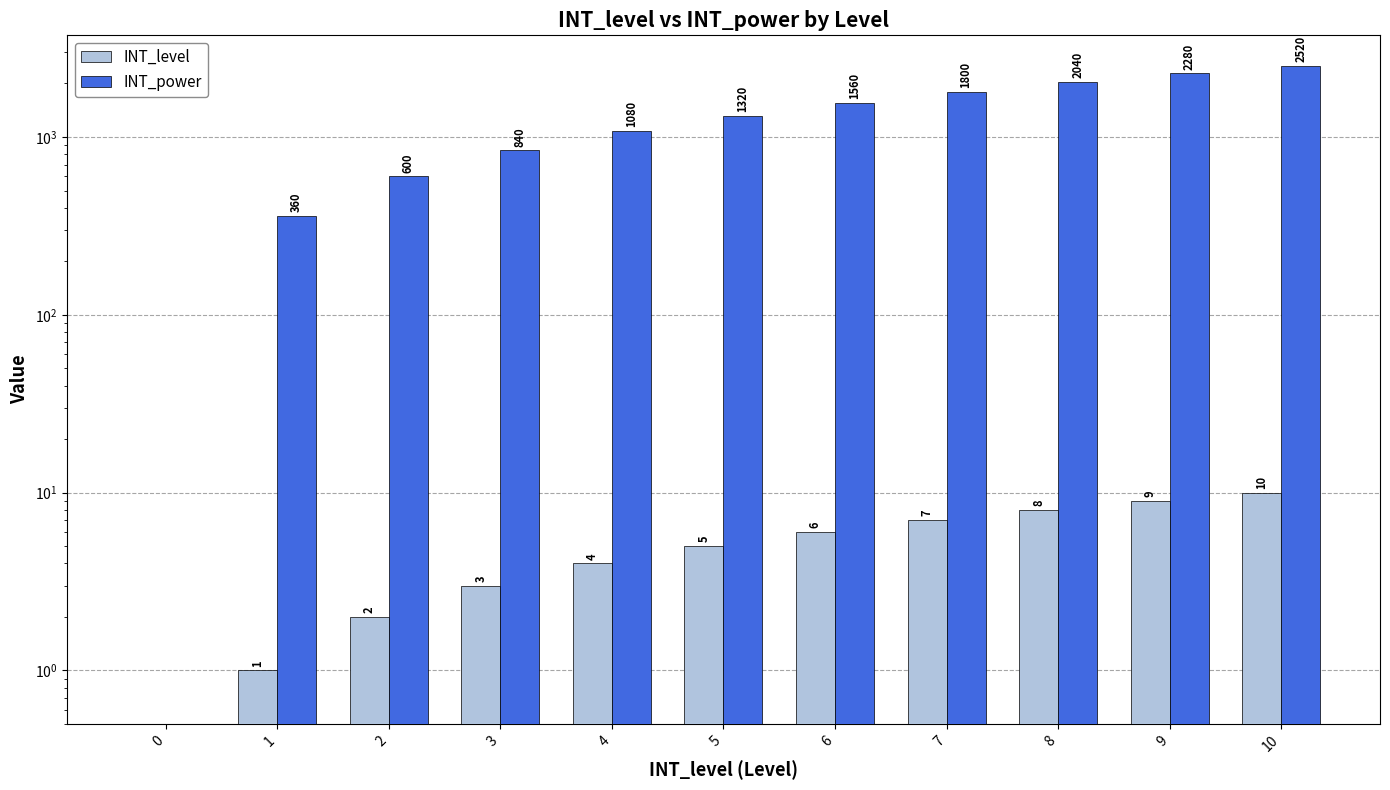

The value of INT_power at 8 is 2821. True or false?

False